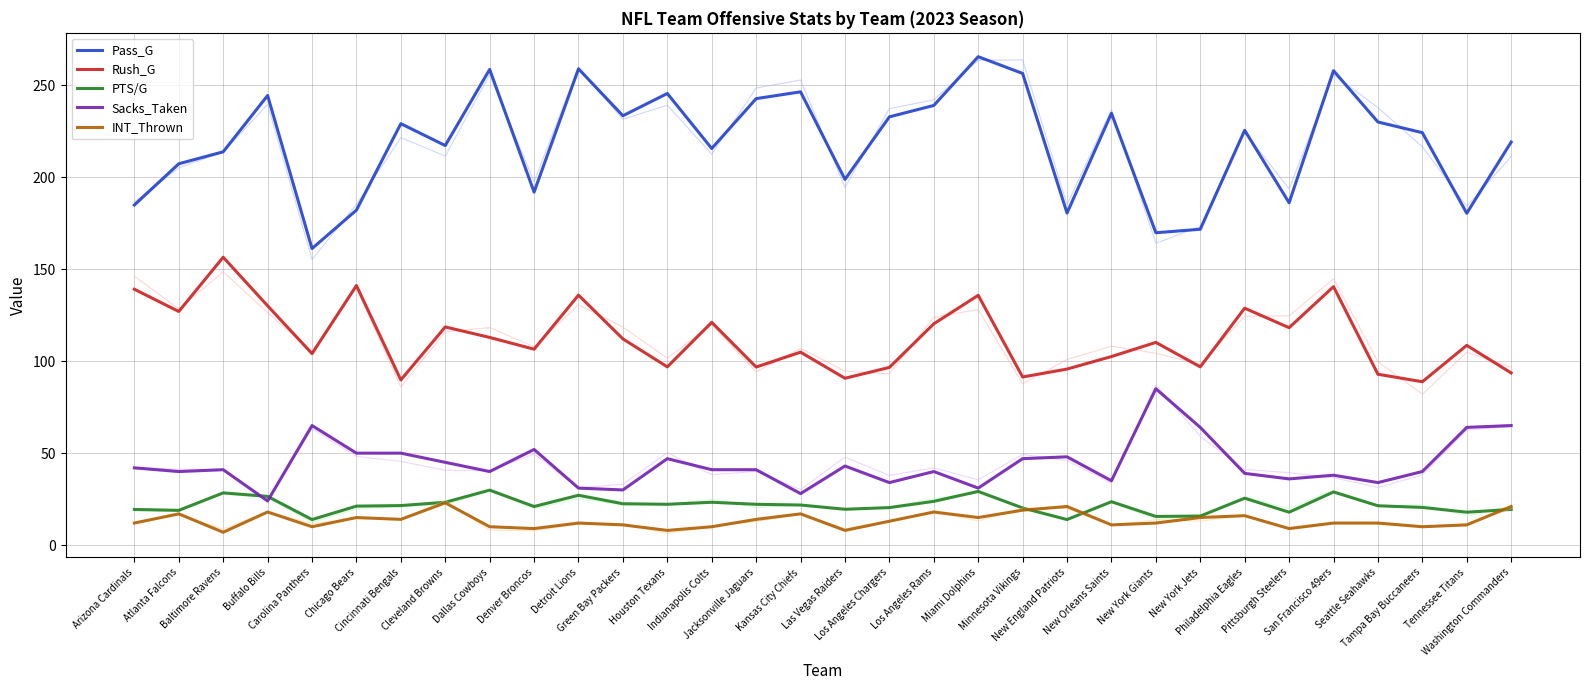

What is the difference between the Rush_G values at San Francisco 49ers and Tennessee Titans?

31.9